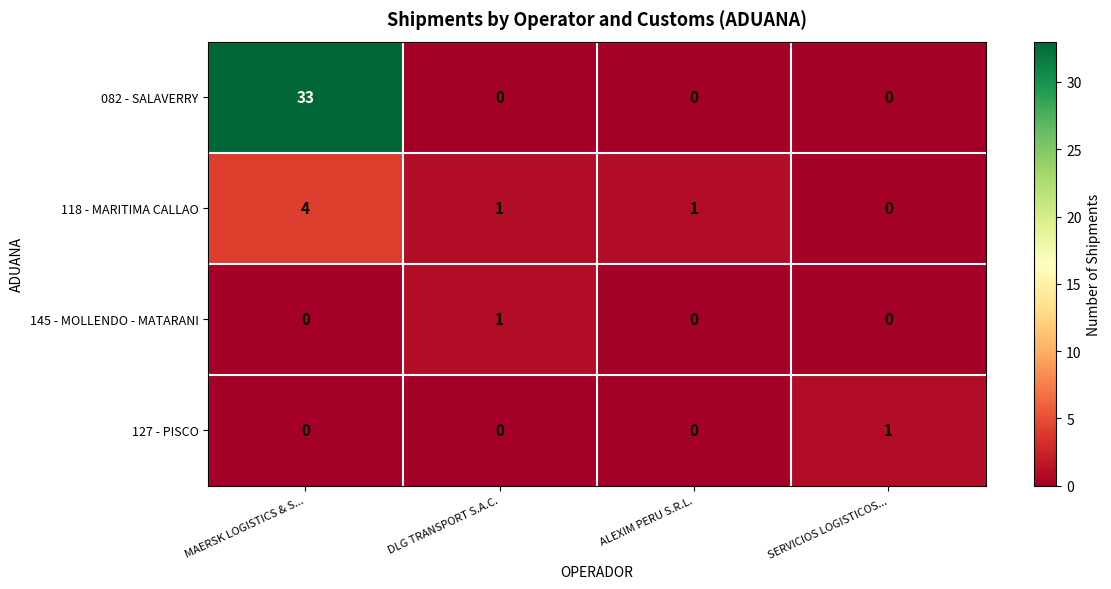

The value of 127 - PISCO at MAERSK LOGISTICS & S... is -1. True or false?

False